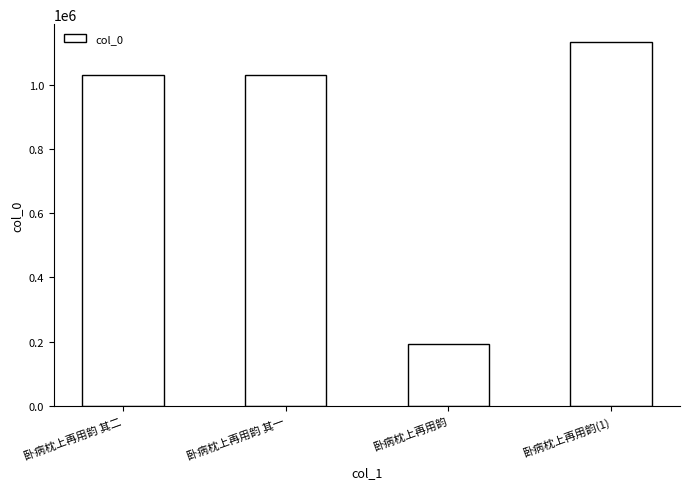

Does the chart contain any negative values?

No